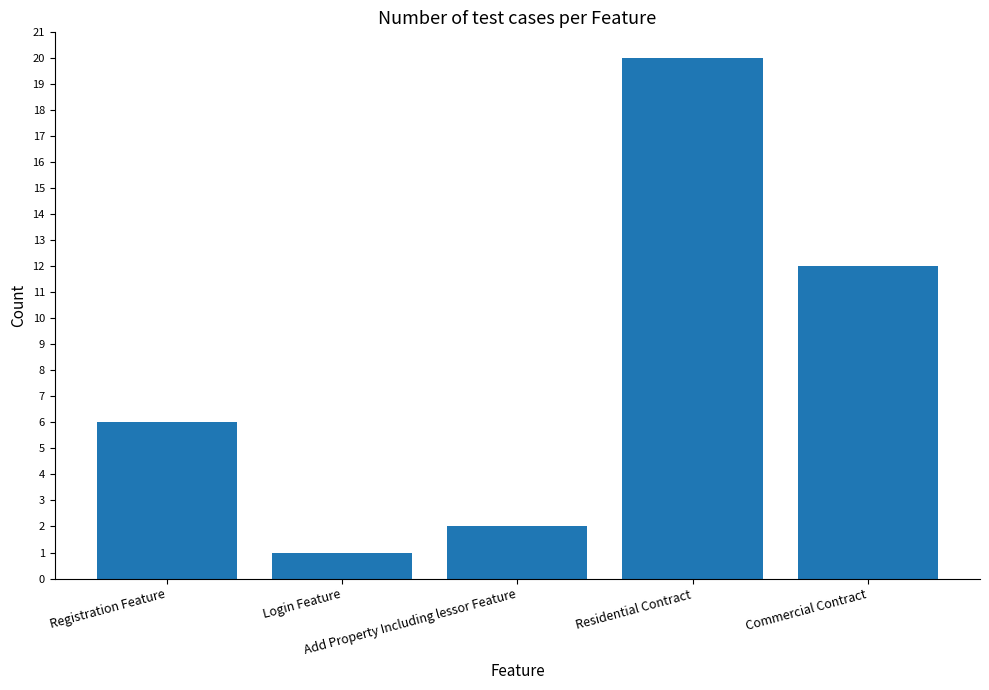

At which label is the value closest to 10?

Commercial Contract